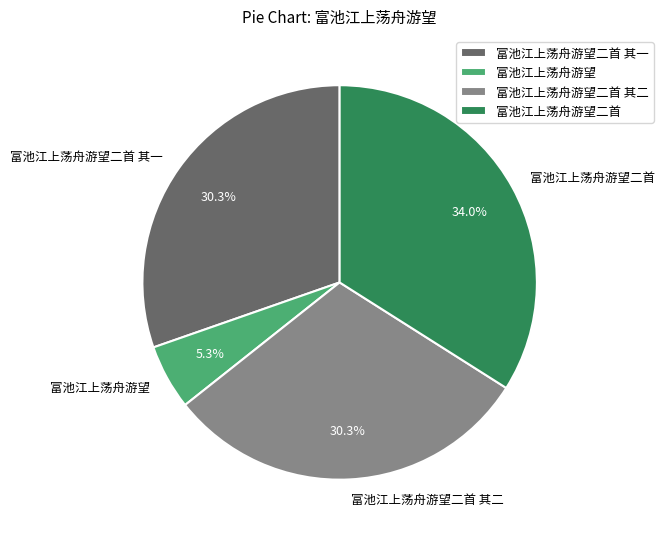

Does 富池江上荡舟游望二首 其一 account for over 50% of the chart?

No